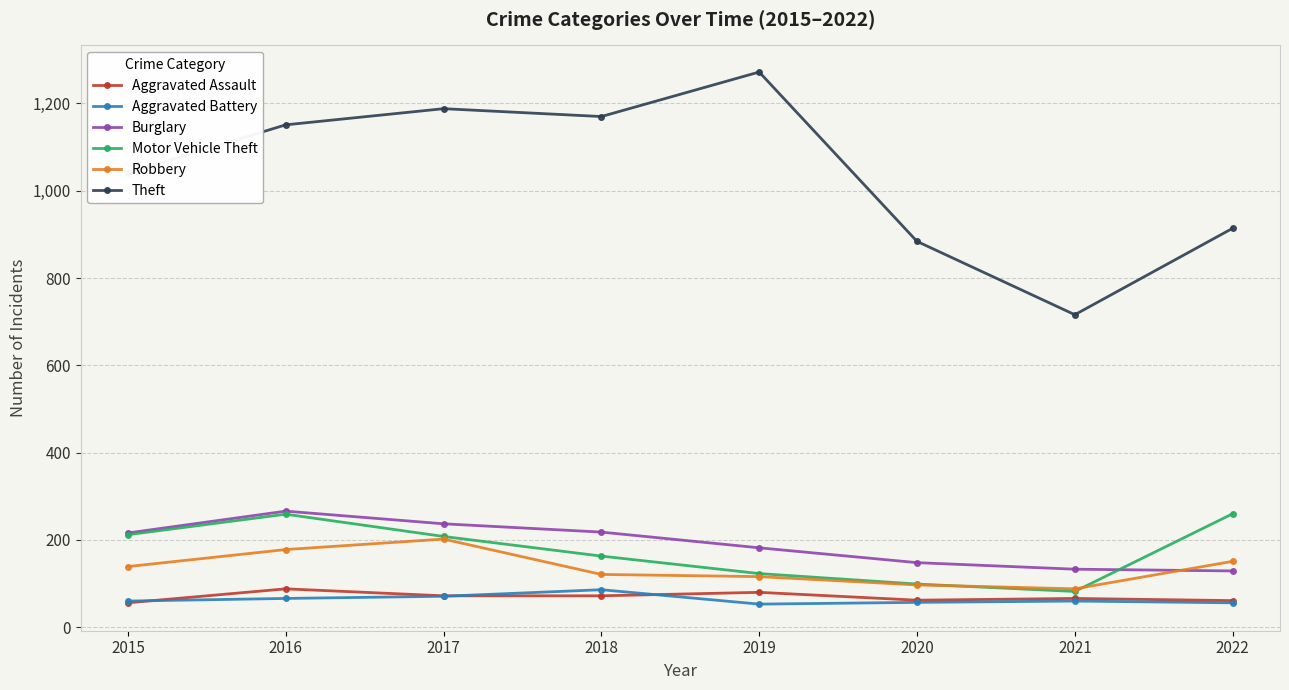

What is the difference between the highest and lowest values at 2022?

858